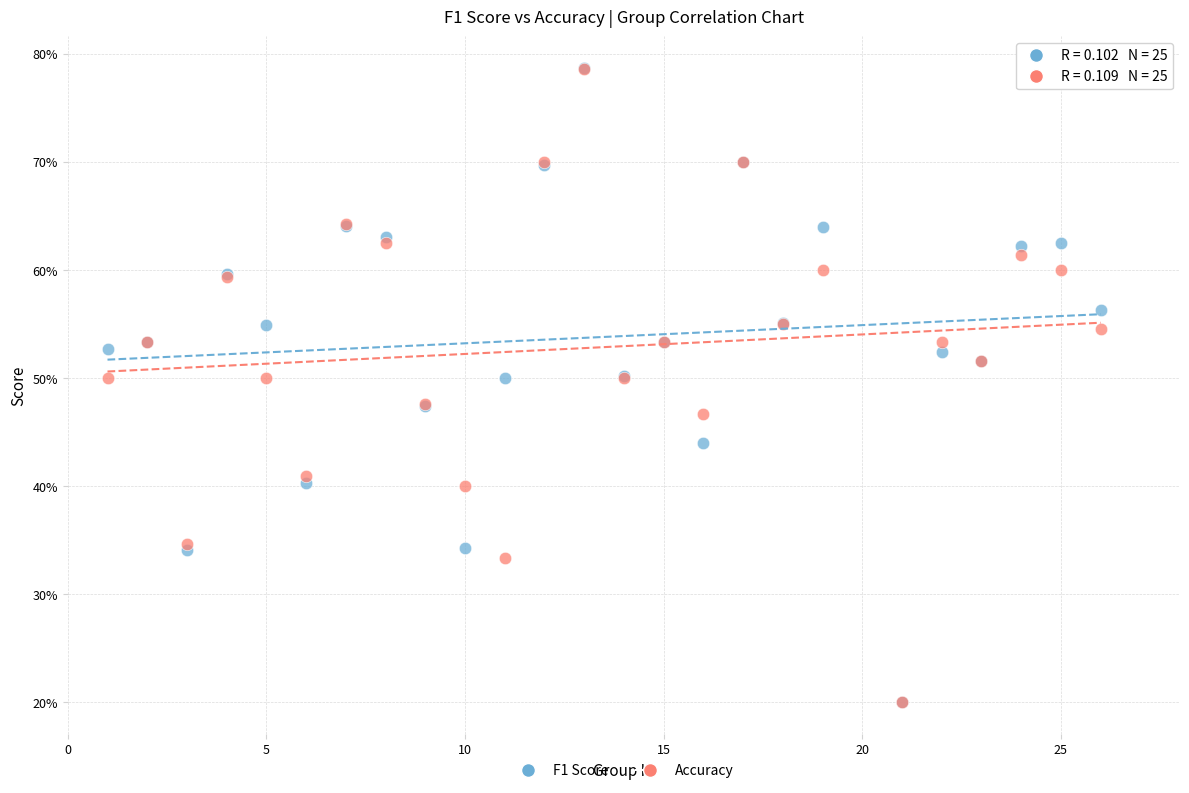

Which series has the largest Y range (max minus min)?

F1 Score